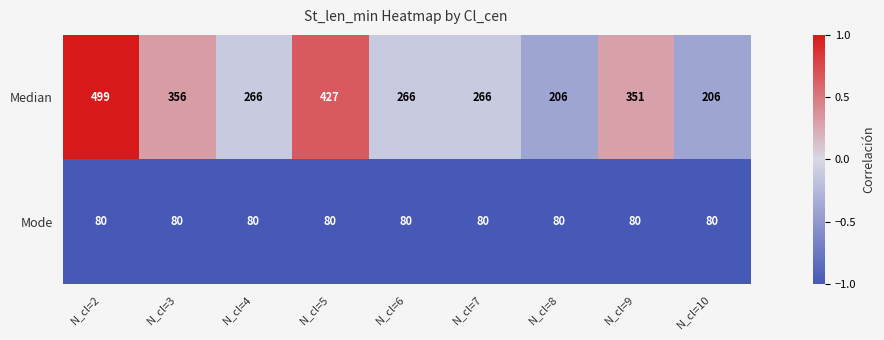

What is the average value of the Mode series?

80